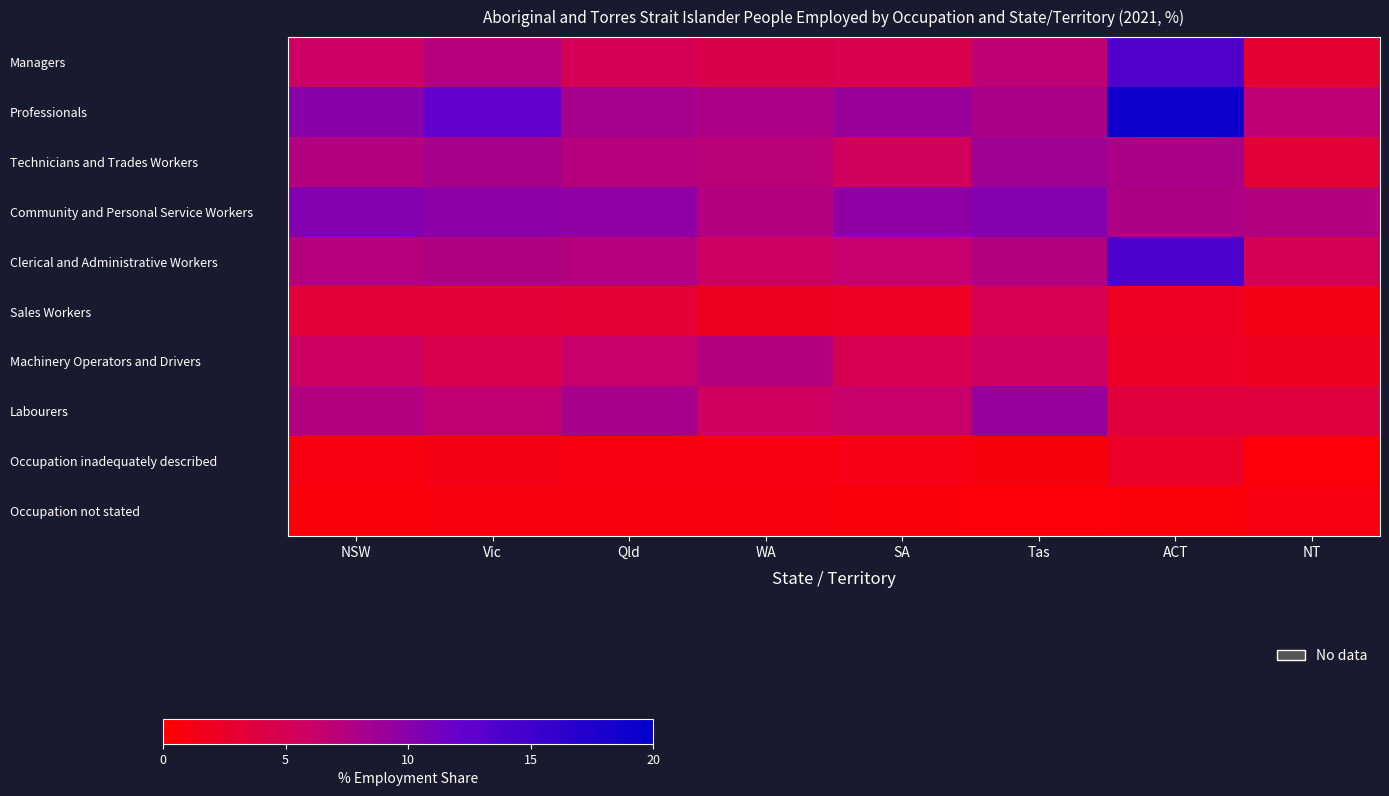

Reading left to right, list all the values displayed in this chart.

Managers: NSW=6.0	Vic=7.4	Qld=5.0	WA=4.4	SA=4.5	Tas=6.8	ACT=13.6	NT=3.0
Professionals: NSW=9.9	Vic=12.2	Qld=8.3	WA=7.9	SA=9.0	Tas=8.0	ACT=18.9	NT=6.8
Technicians and Trades Workers: NSW=7.5	Vic=8.2	Qld=7.4	WA=7.1	SA=5.5	Tas=8.6	ACT=8.0	NT=3.4
Community and Personal Service Workers: NSW=10.3	Vic=9.7	Qld=9.6	WA=7.5	SA=9.6	Tas=10.3	ACT=7.8	NT=7.5
Clerical and Administrative Workers: NSW=7.4	Vic=7.7	Qld=7.4	WA=5.8	SA=6.4	Tas=7.5	ACT=14.0	NT=5.0
Sales Workers: NSW=3.4	Vic=3.3	Qld=3.2	WA=2.0	SA=2.1	Tas=4.7	ACT=2.1	NT=1.3
Machinery Operators and Drivers: NSW=5.8	Vic=4.5	Qld=6.3	WA=7.5	SA=4.7	Tas=5.8	ACT=2.2	NT=2.0
Labourers: NSW=7.5	Vic=6.7	Qld=8.2	WA=5.7	SA=6.3	Tas=9.1	ACT=3.6	NT=3.7
Occupation inadequately described: NSW=1.0	Vic=1.4	Qld=1.0	WA=1.0	SA=1.2	Tas=0.9	ACT=2.4	NT=0.5
Occupation not stated: NSW=0.7	Vic=0.8	Qld=0.8	WA=0.8	SA=0.7	Tas=0.5	ACT=0.6	NT=1.0